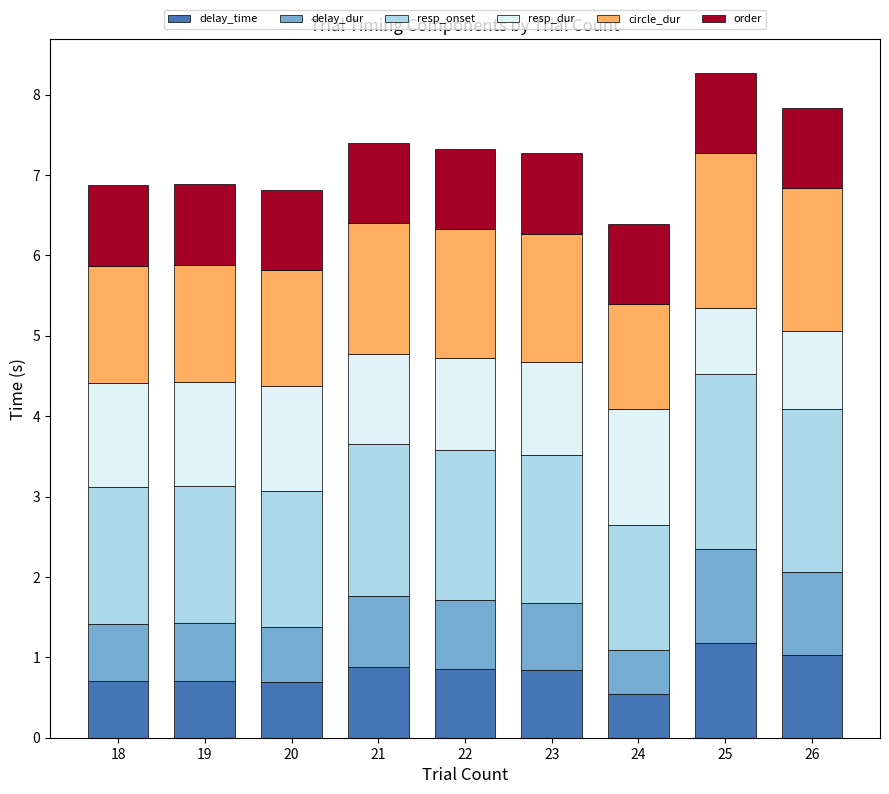

Is it true that delay_time equals 0.4 at 26?

False